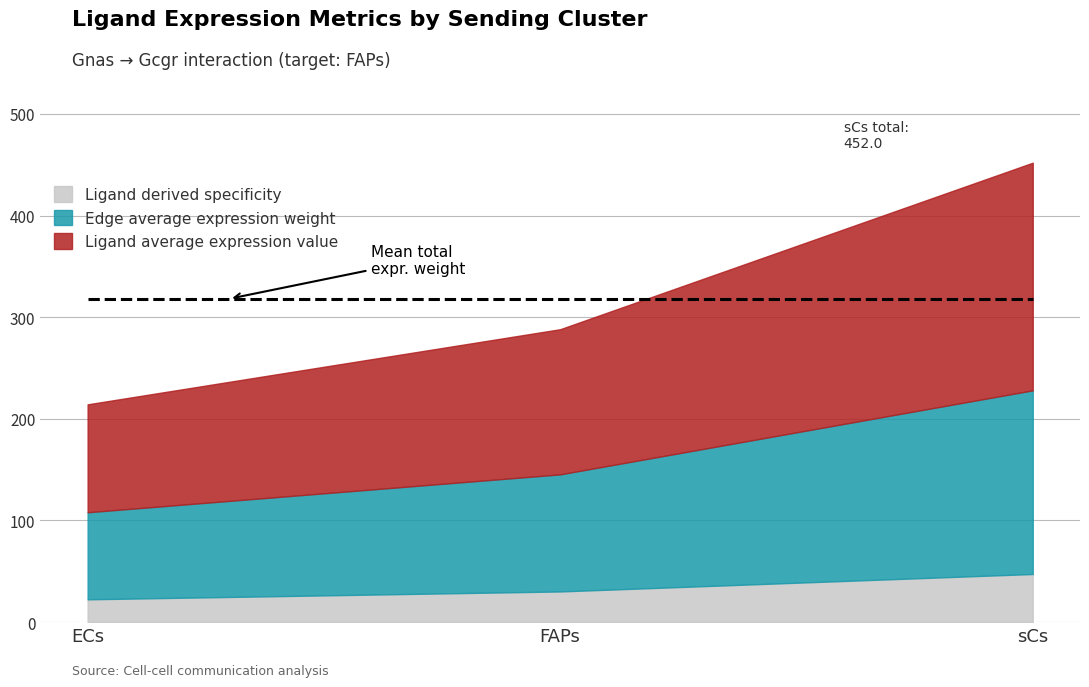

Which series has the largest total across all categories?

Ligand average expression value